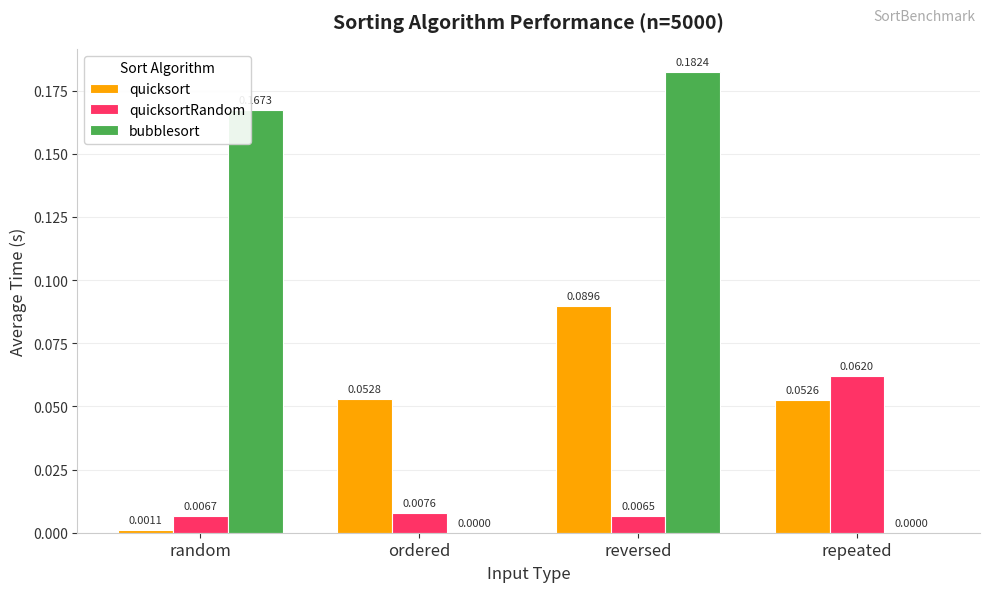

Which category has the highest value across all series?

reversed